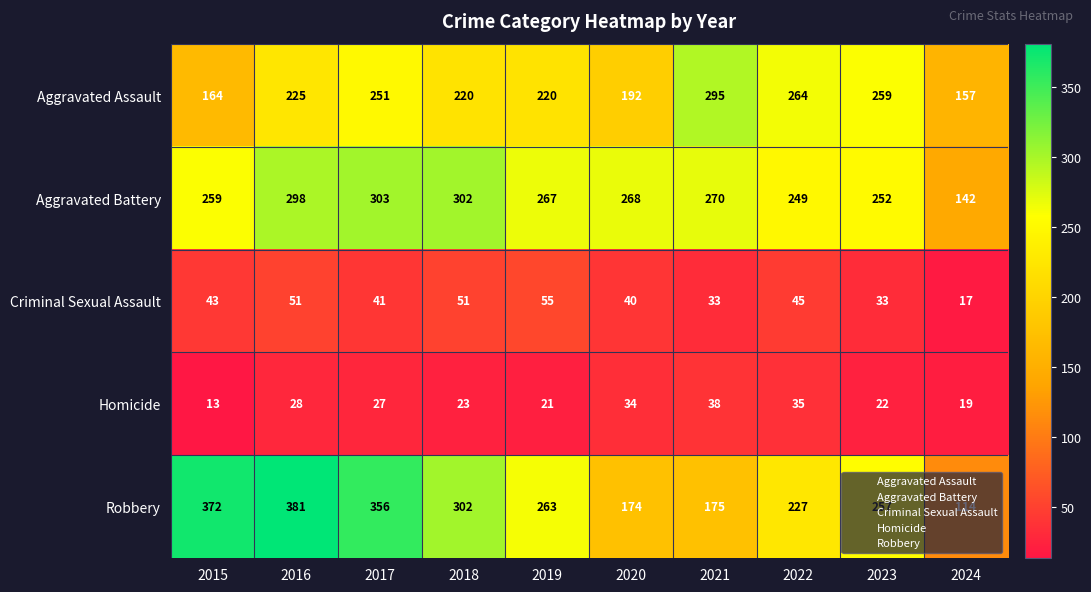

Which series changed the most between 2017 and 2020?

Robbery